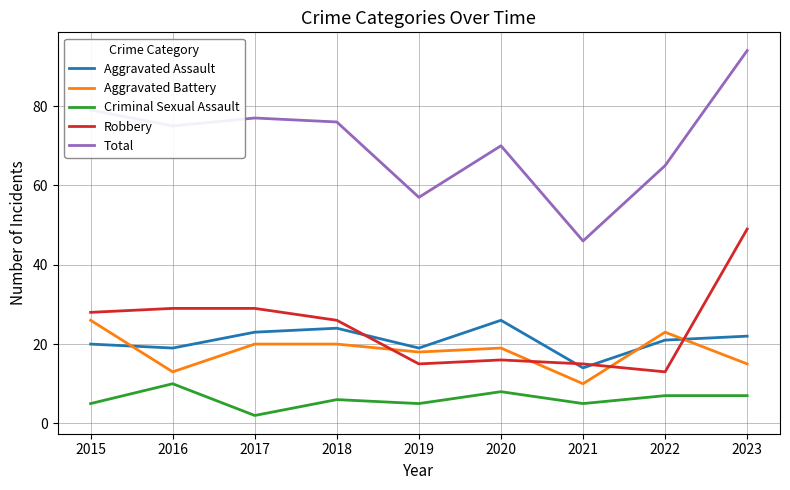

What is the lowest value of the Aggravated Assault series?

14